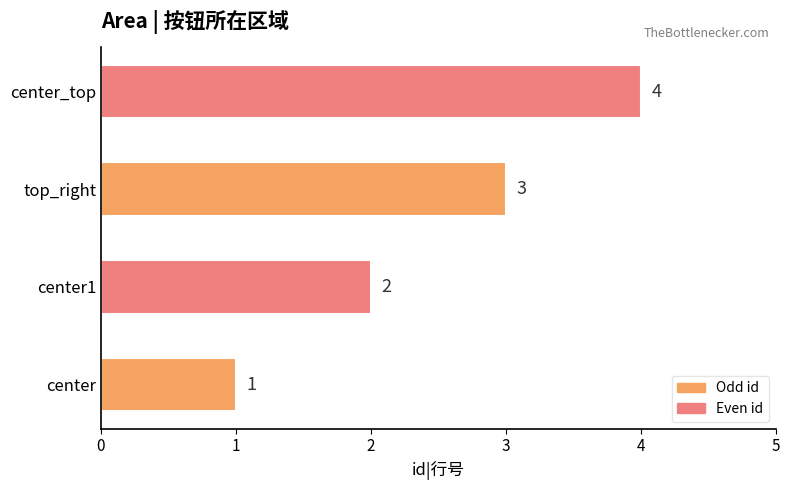

True or false: the data shows 7 at center_top.

False